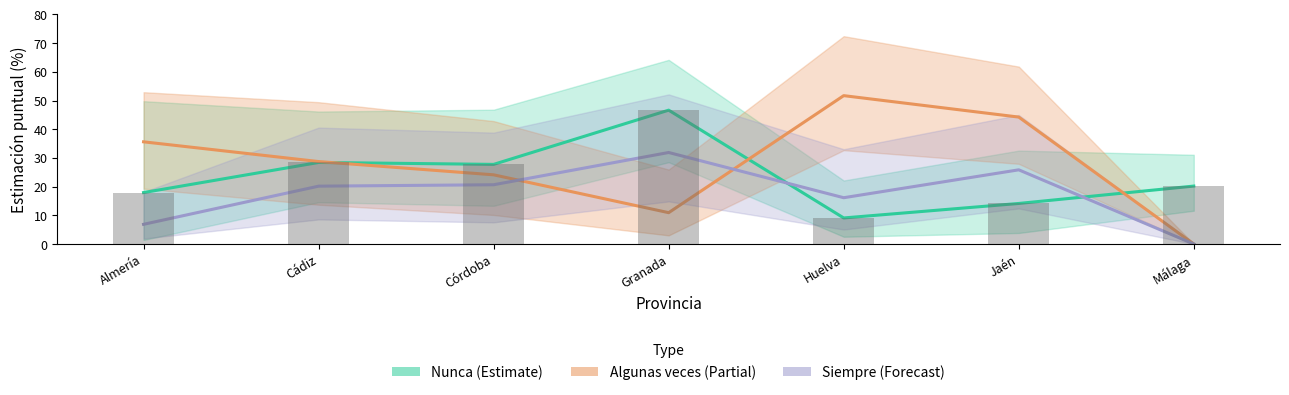

True or false: Algunas veces (Partial) has a value of 0.0 at Málaga.

True